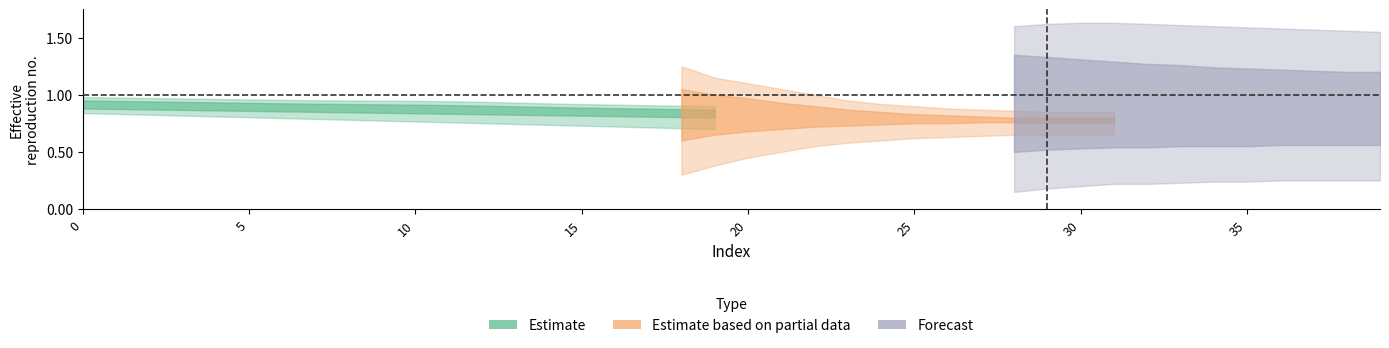

Which has a higher value, 6 or 15?

6